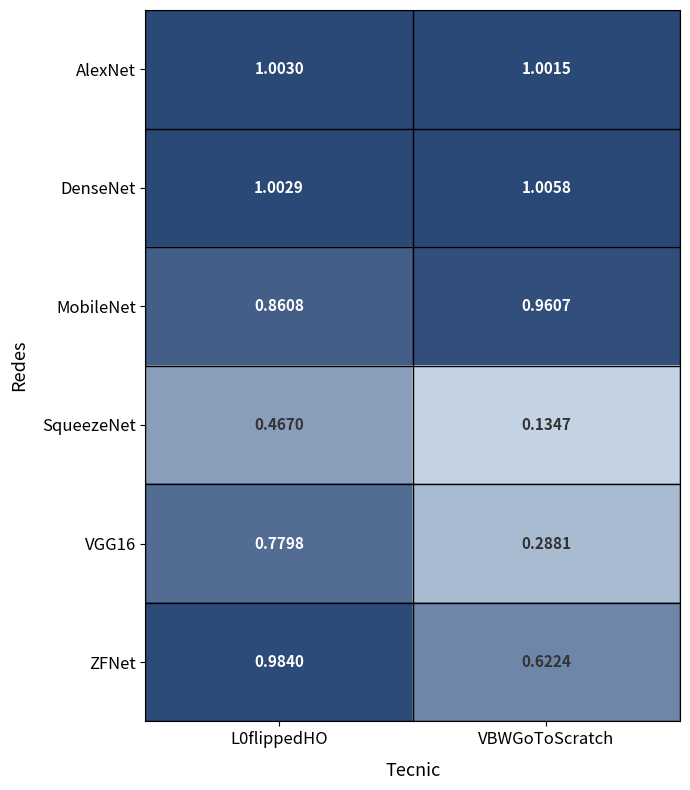

At which category does the chart reach its peak across all series?

VBWGoToScratch